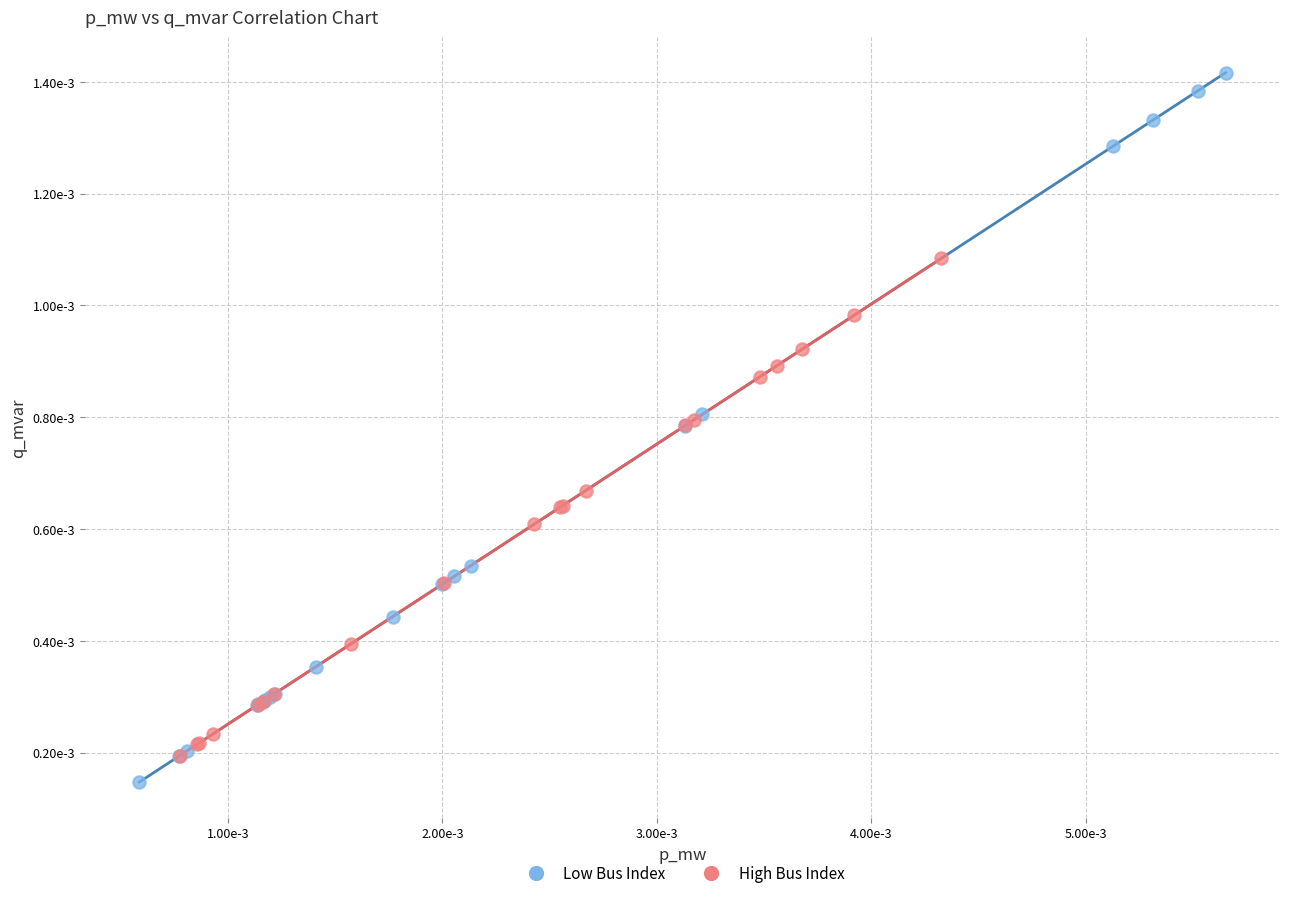

Which series contains the lowest Y value?

Low Bus Index